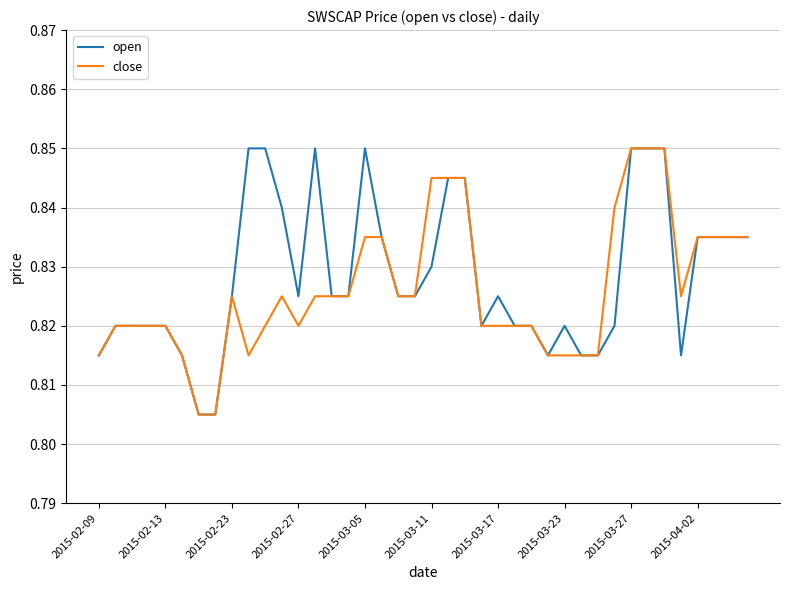

Rank the series by their average value, from lowest to highest.

close, open